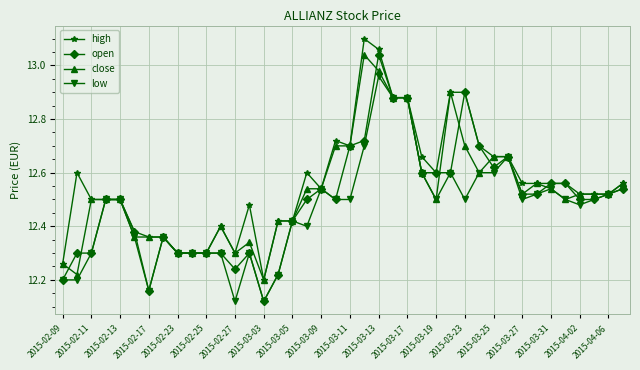

True or false: open has more than 1 interior local peaks.

True